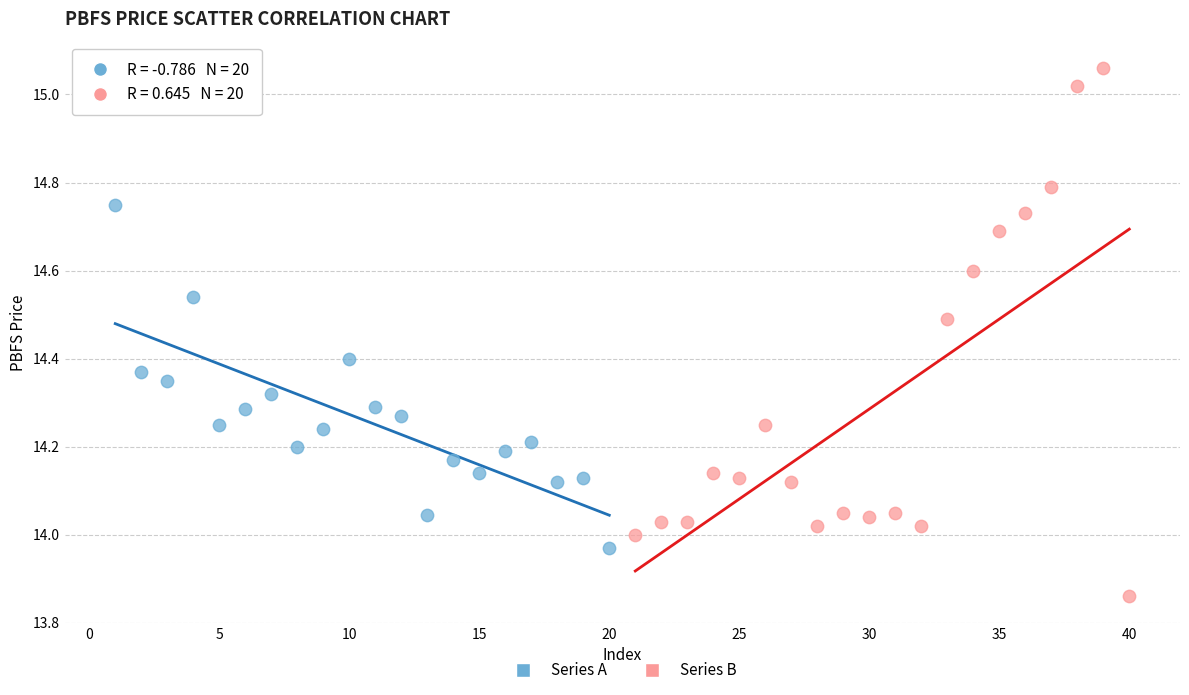

Which series reaches the maximum Y coordinate?

Series B